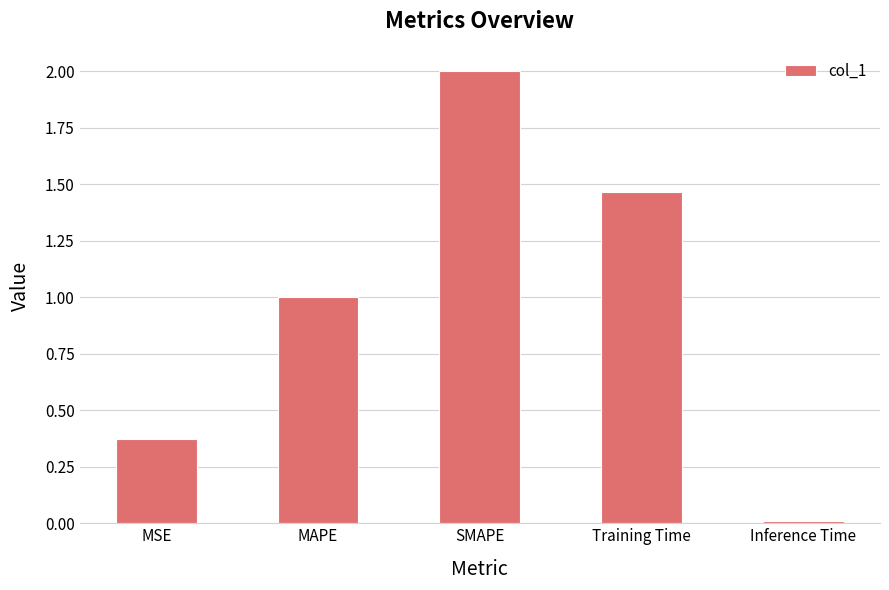

What is the change in value from MAPE to SMAPE?

+1.0